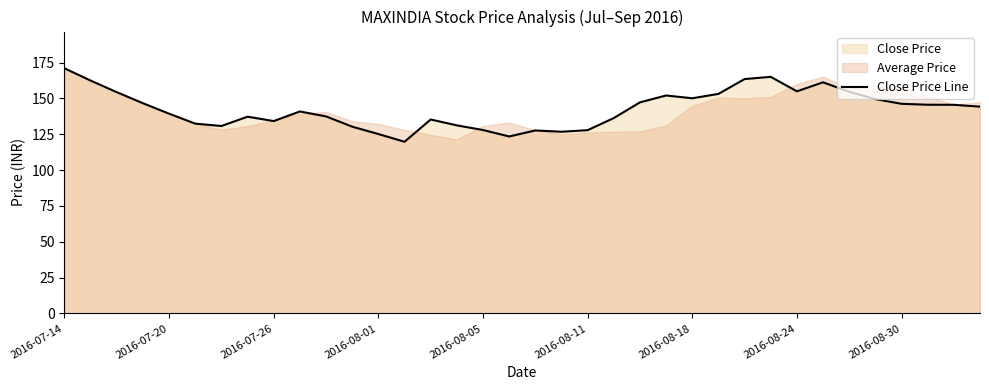

Is it true that Close Price Line equals 146.2 at 2016-08-30?

True